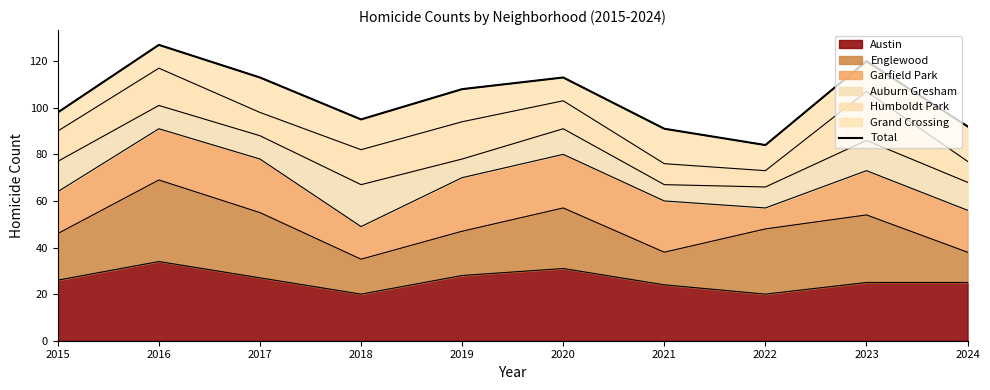

What is the sum of all values?

1041